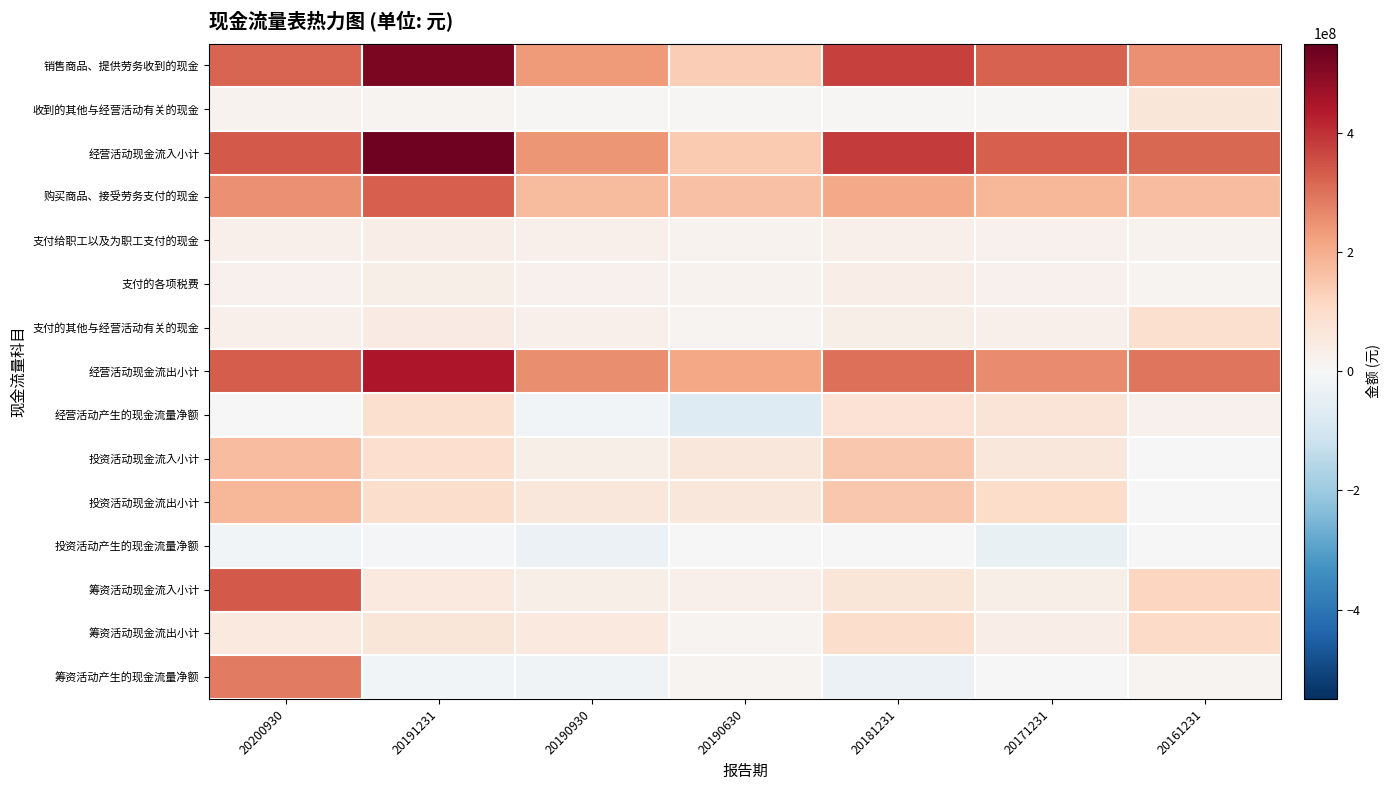

List the series in order of their peak value, lowest first.

投资活动产生的现金流量净额, 支付的各项税费, 支付给职工以及为职工支付的现金, 收到的其他与经营活动有关的现金, 支付的其他与经营活动有关的现金, 经营活动产生的现金流量净额, 筹资活动现金流出小计, 投资活动现金流入小计, 投资活动现金流出小计, 筹资活动产生的现金流量净额, 购买商品、接受劳务支付的现金, 筹资活动现金流入小计, 经营活动现金流出小计, 销售商品、提供劳务收到的现金, 经营活动现金流入小计